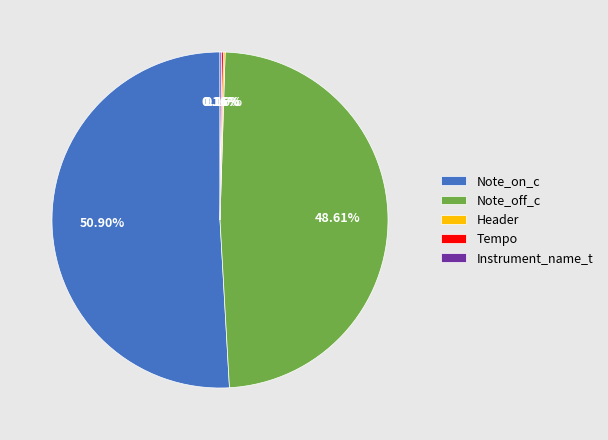

Is there any slice that represents more than half of the pie?

Yes